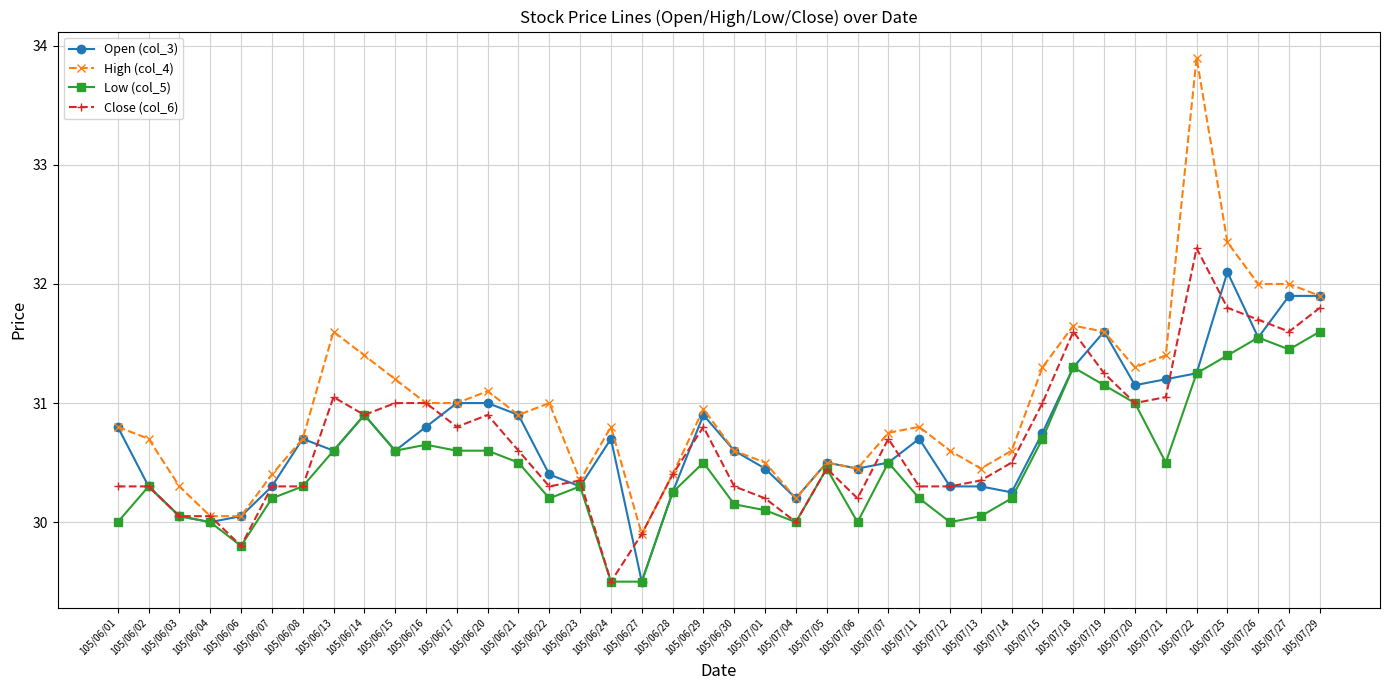

What is the label of the 22nd point from the right?

105/06/28